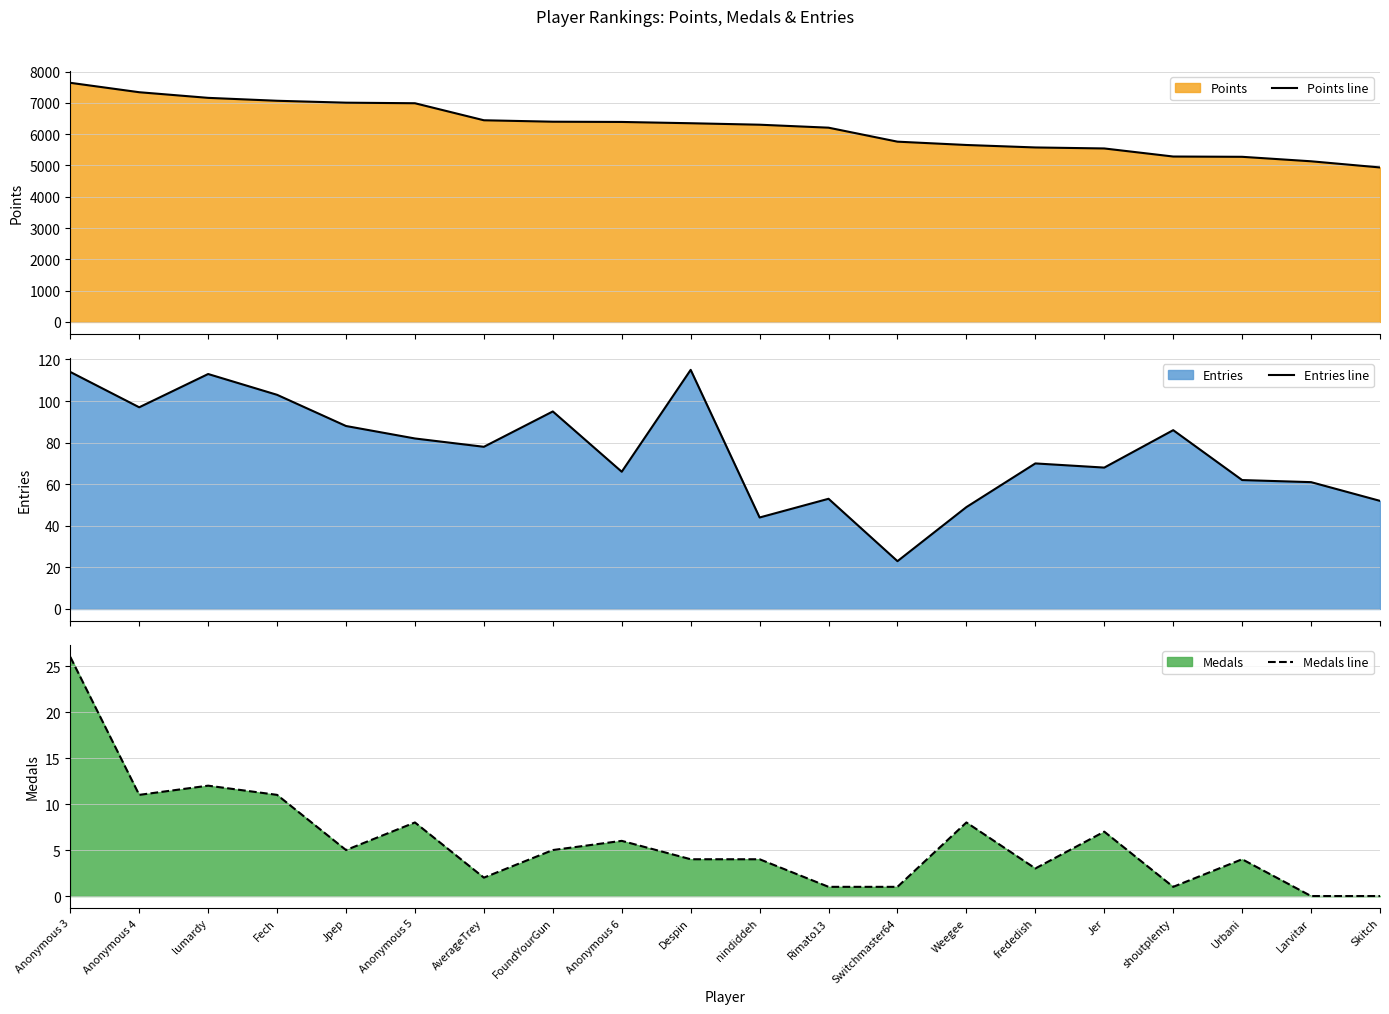

At how many categories does at least one series exceed 858?

20